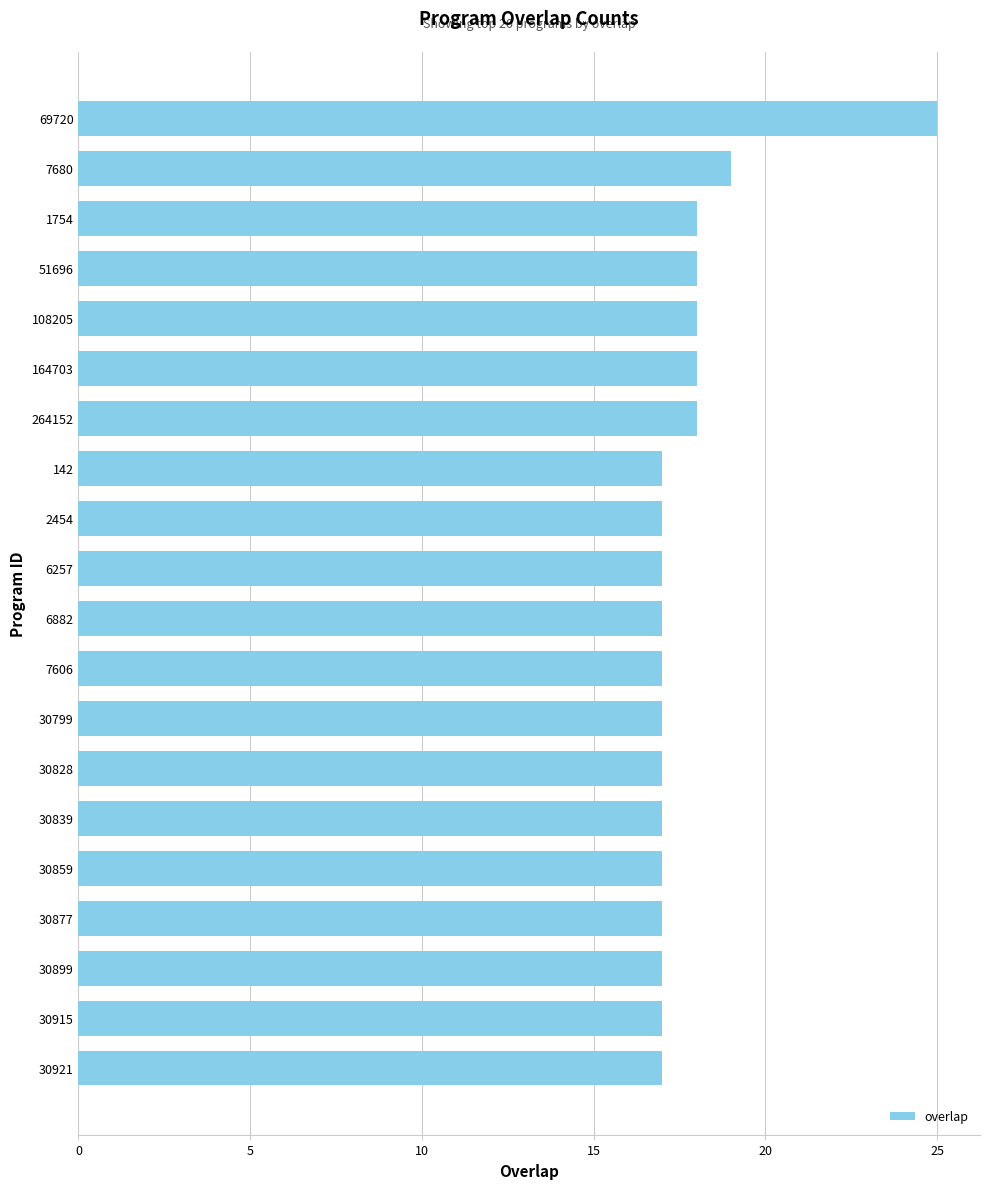

Reading top to bottom, list all the values displayed in this chart.

25	19	18	18	18	18	18	17	17	17	17	17	17	17	17	17	17	17	17	17